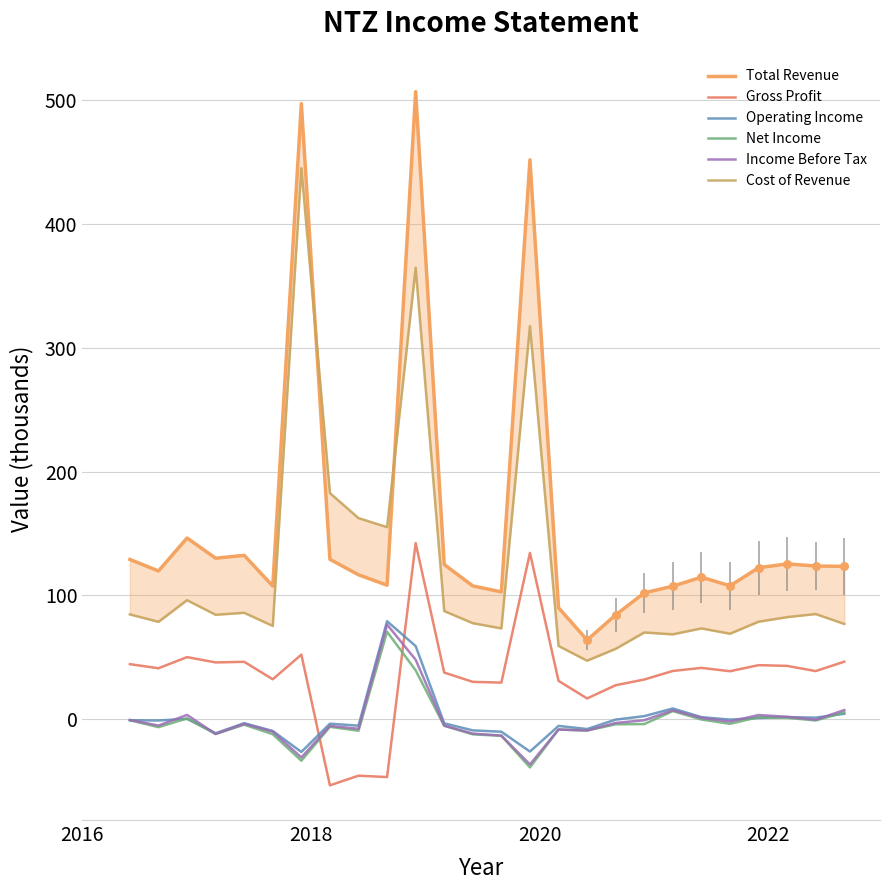

What are all the series names shown in the legend?

Total Revenue, Gross Profit, Operating Income, Net Income, Income Before Tax, Cost of Revenue